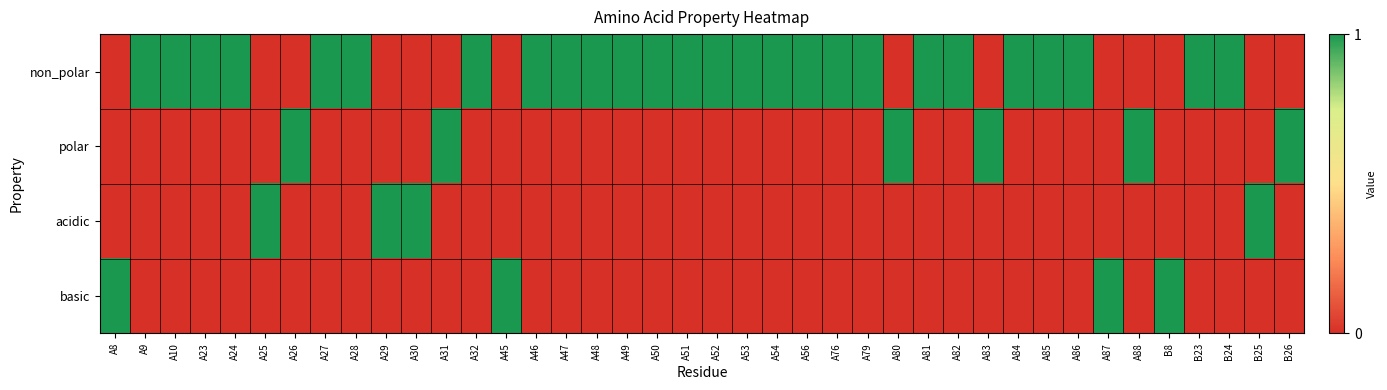

Count the number of categories in the chart.

40